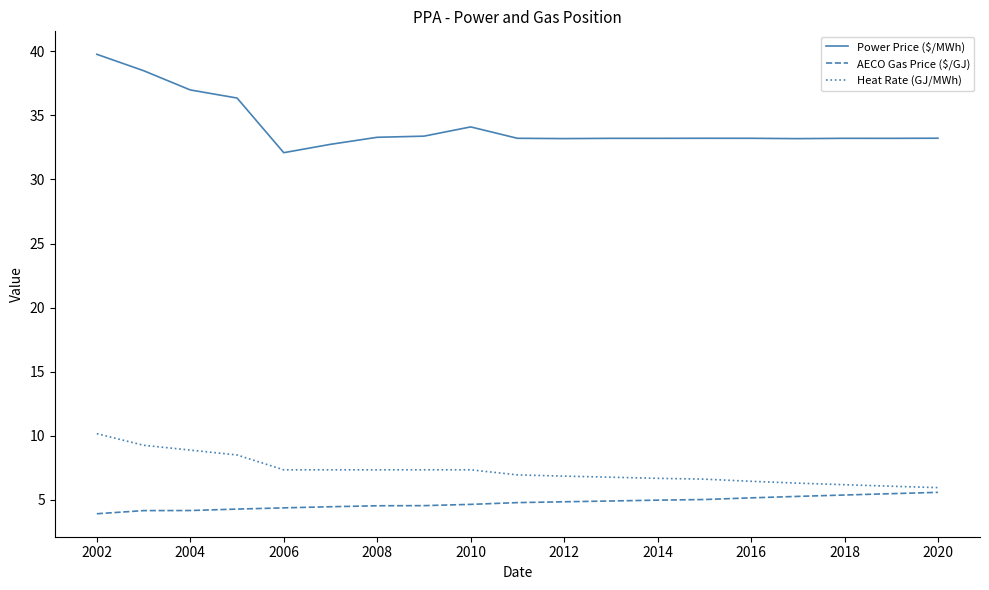

What is the smallest value displayed?

3.9